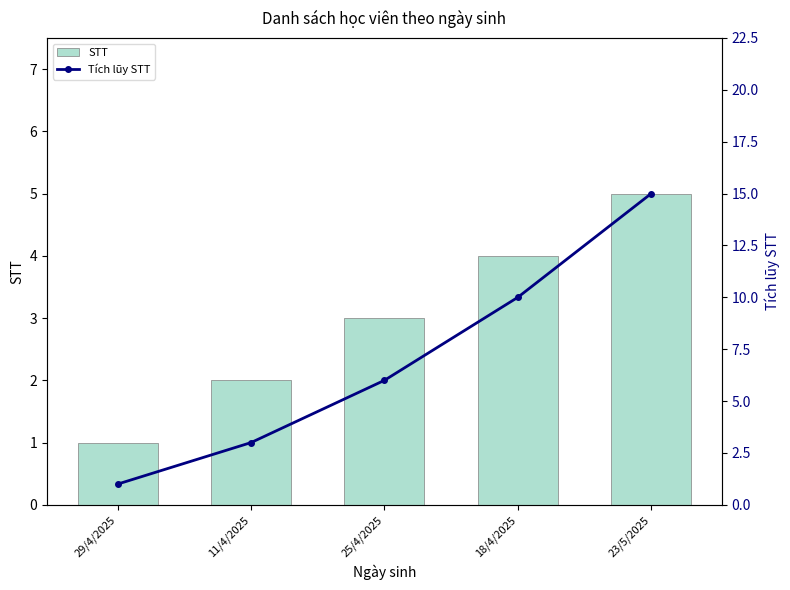

What is the average value of the Tích lũy STT series?

7